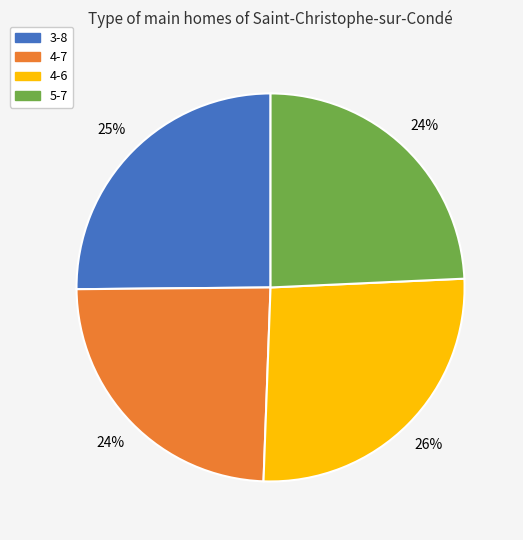

Combined, do 4-7 and 5-7 account for over 50%?

No